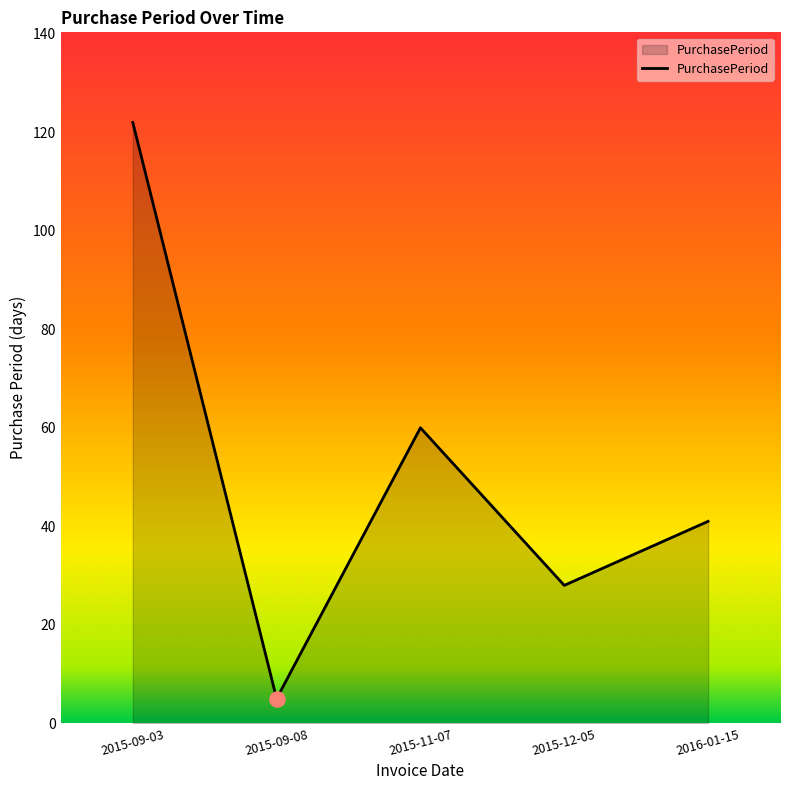

What is the ratio of the value at 2016-01-15 to the value at 2015-11-07?

0.7